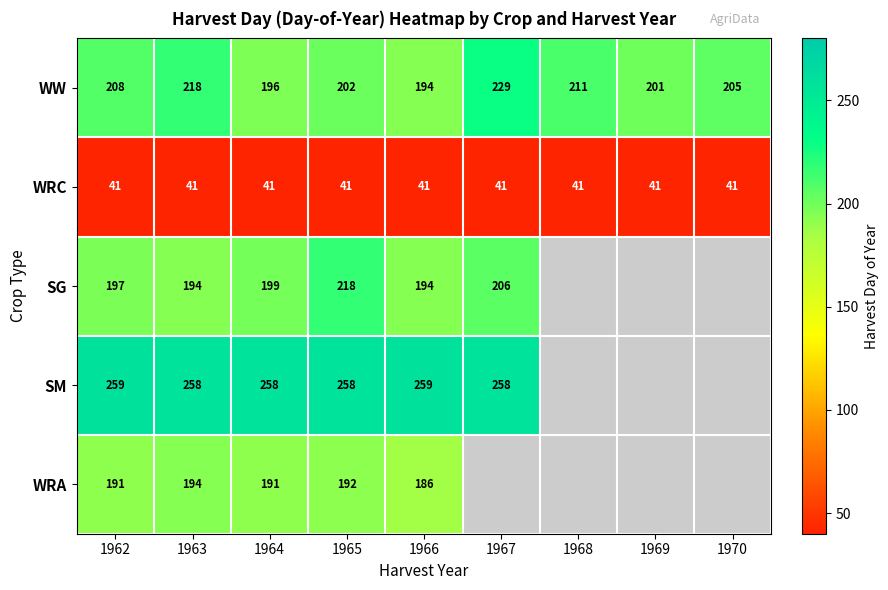

What is the sum of all WW values?

1864